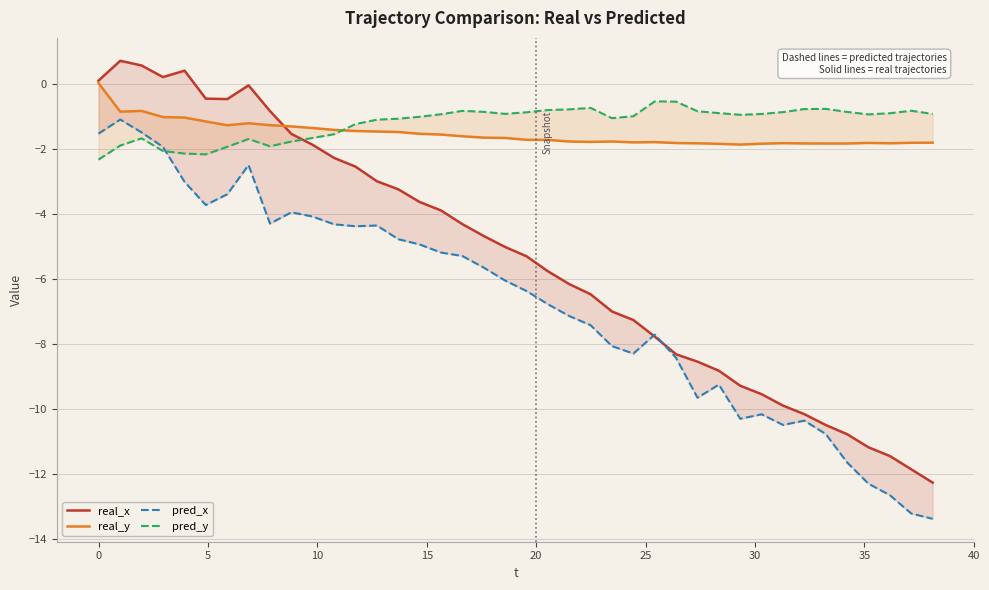

What is the highest value of the real_x series?

0.7